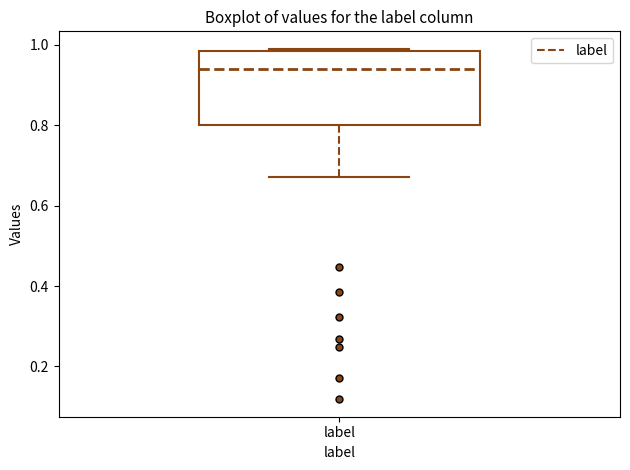

Read this box plot against the y-axis: the position of the median line, the range covered by the box, and the ends of both whiskers. The values are not printed on the chart, so give them approximately, as read against the axis.

median 0.94, box 0.80 to 0.98, whiskers 0.68 to 0.98 (just above the box's upper edge)